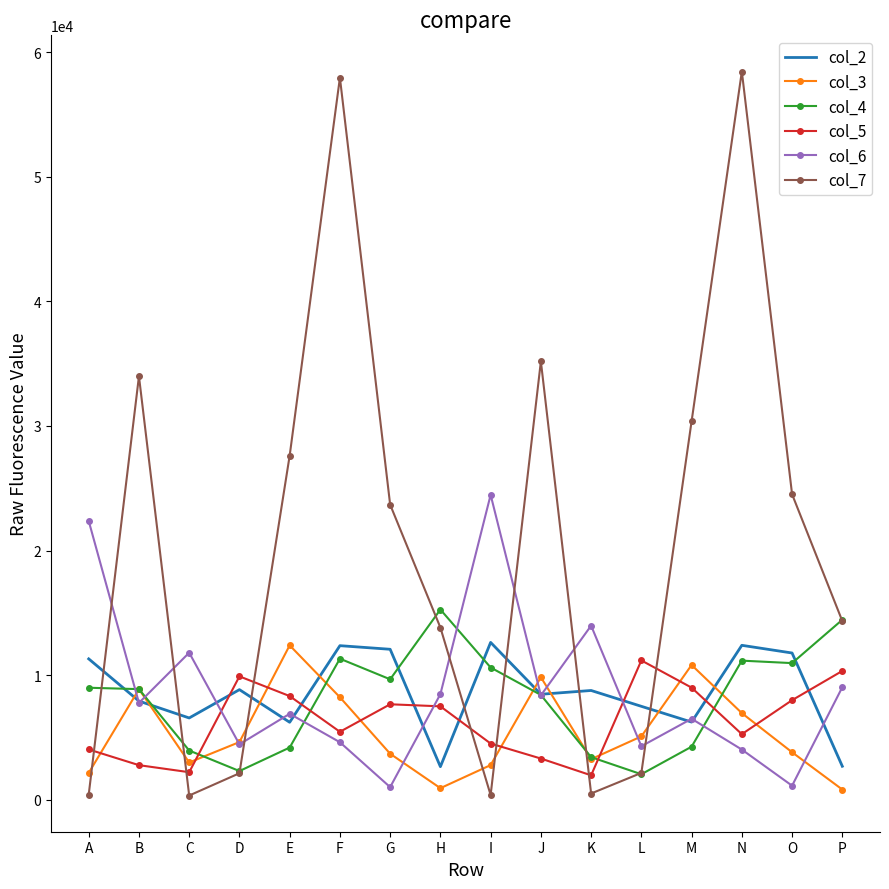

Where is the first local minimum for col_7?

C